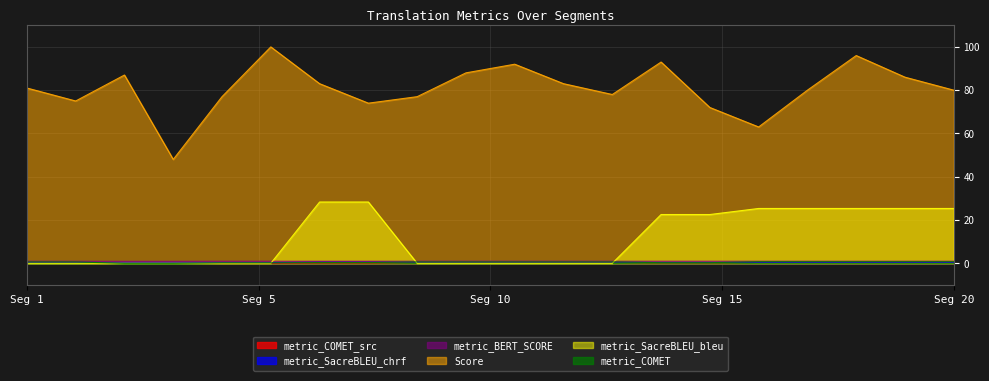

True or false: Score has more than 0 interior local peaks.

True